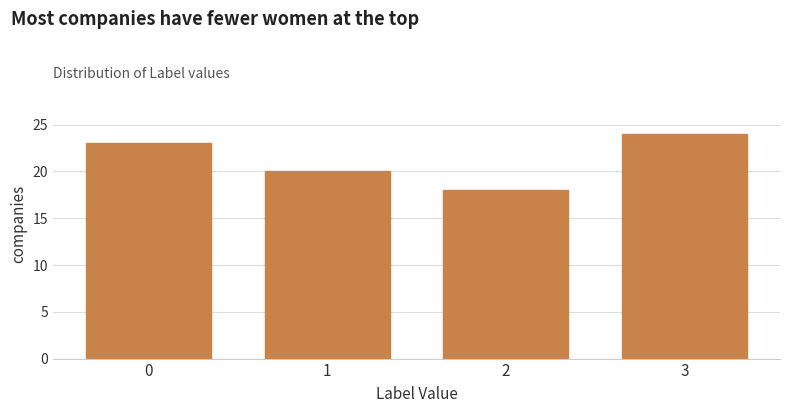

Reading left to right, extract all data points from this chart.

0=23	1=20	2=18	3=24